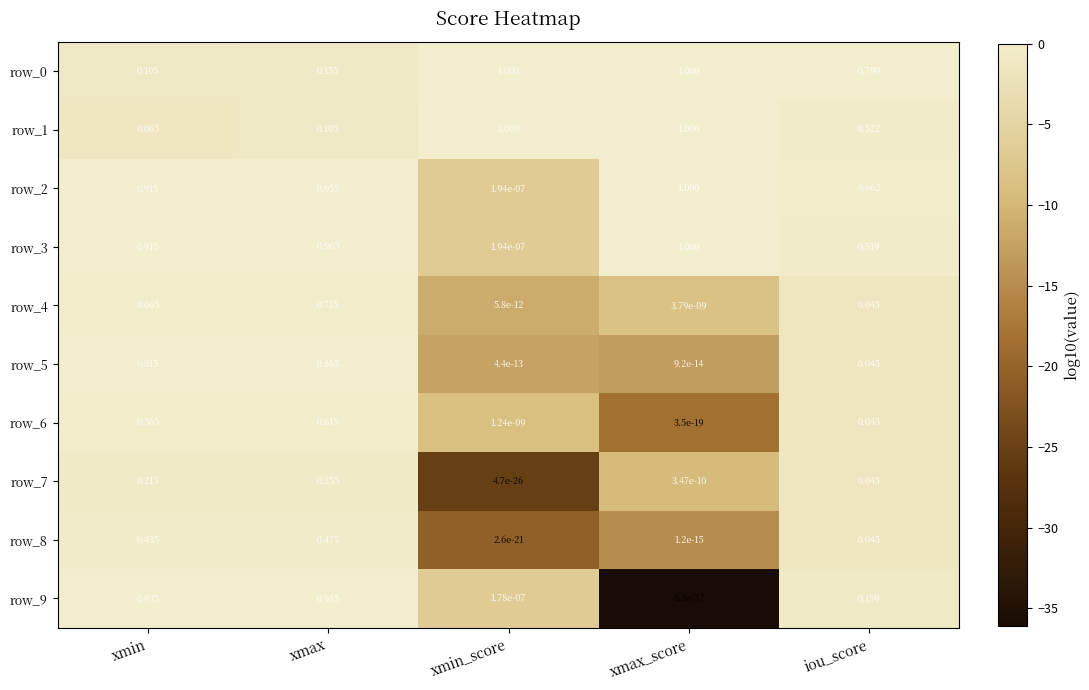

Rank the categories by row_9 value from highest to lowest.

xmax, xmin, iou_score, xmin_score, xmax_score